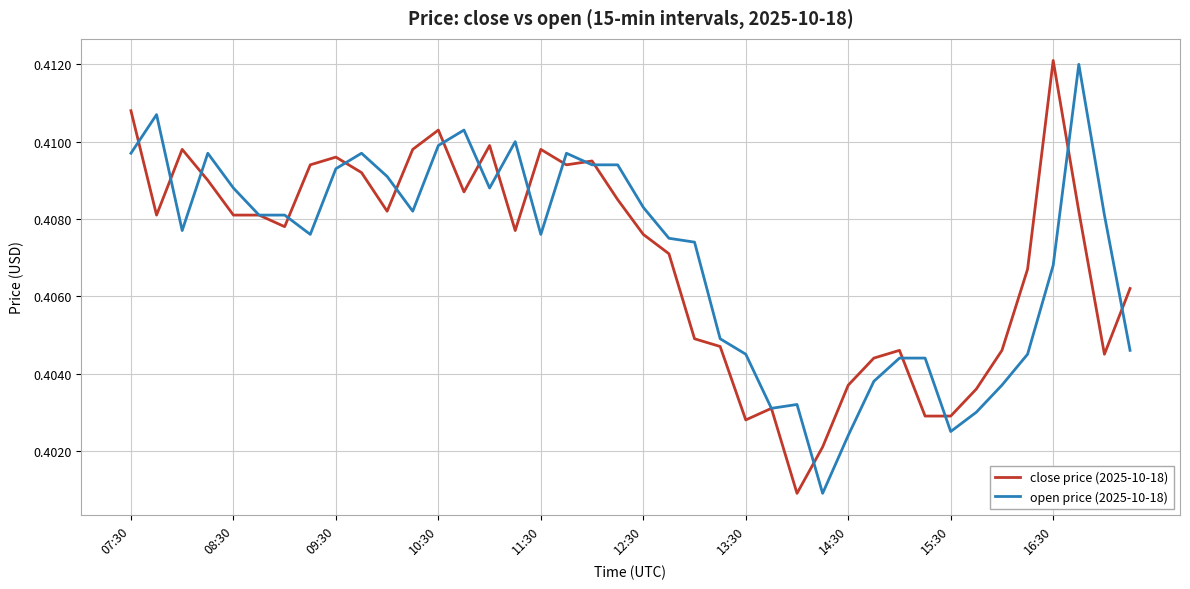

Which series has the widest spread of values?

close price (2025-10-18)